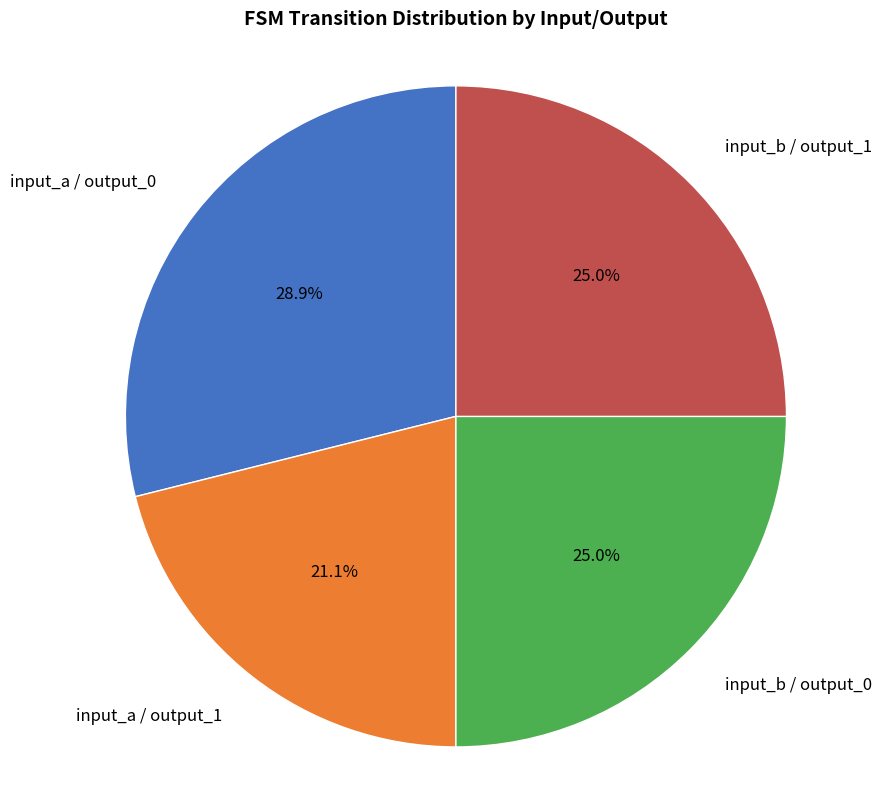

Which slice is the largest?

input_a / output_0